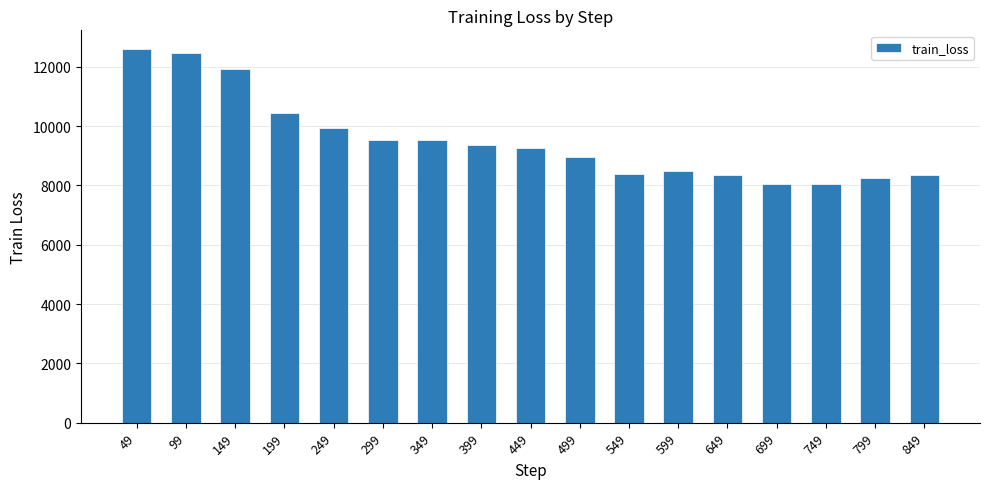

What is the ratio of the value at 549 to the value at 699?

1.0